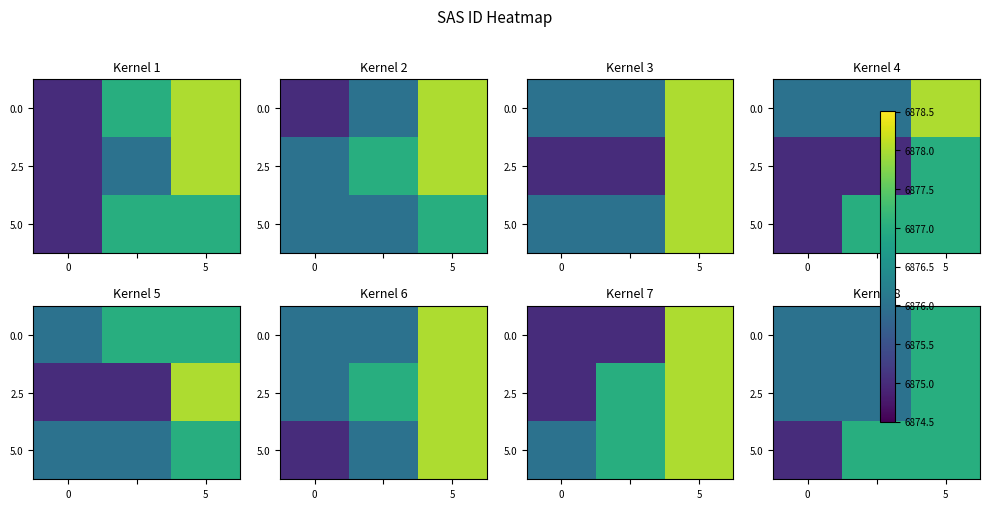

The value of 5.0 at 0 is 12057. True or false?

False